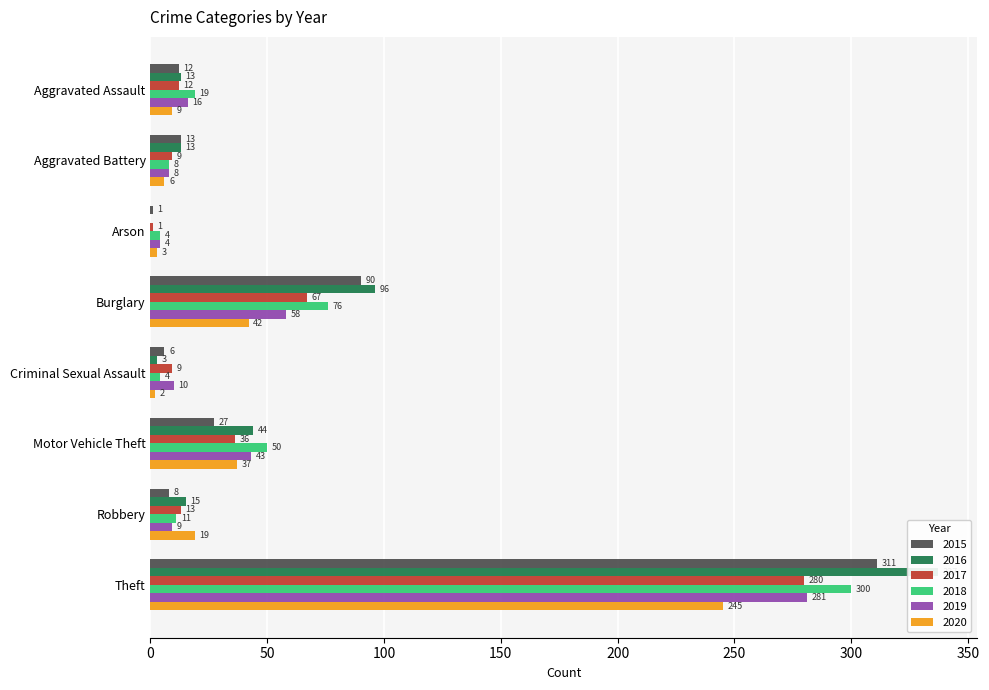

What is the total value across all series at Criminal Sexual Assault?

34